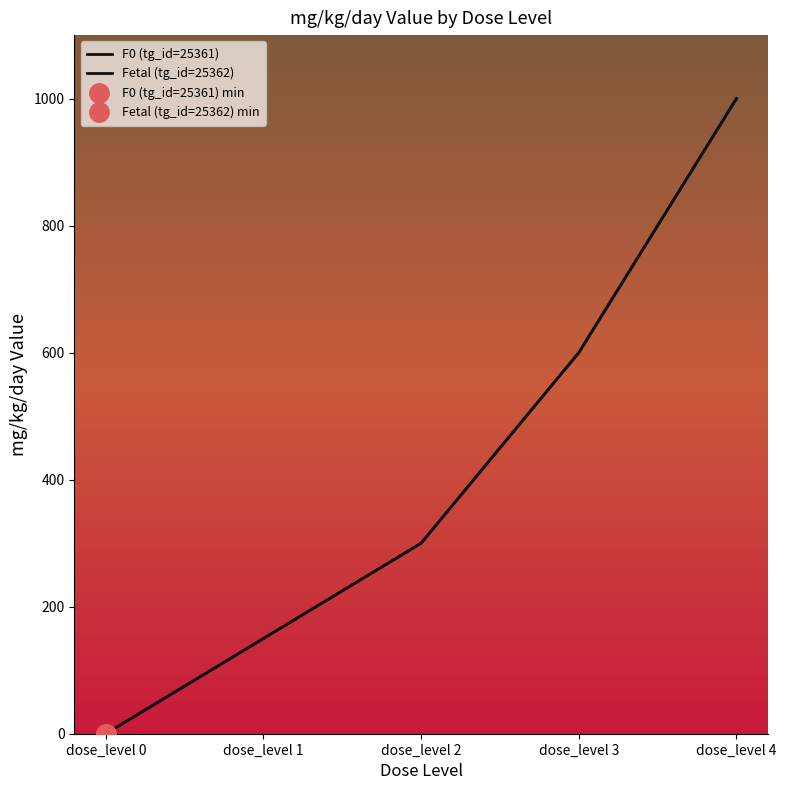

What are all the series names shown in the legend?

F0 (tg_id=25361), Fetal (tg_id=25362)